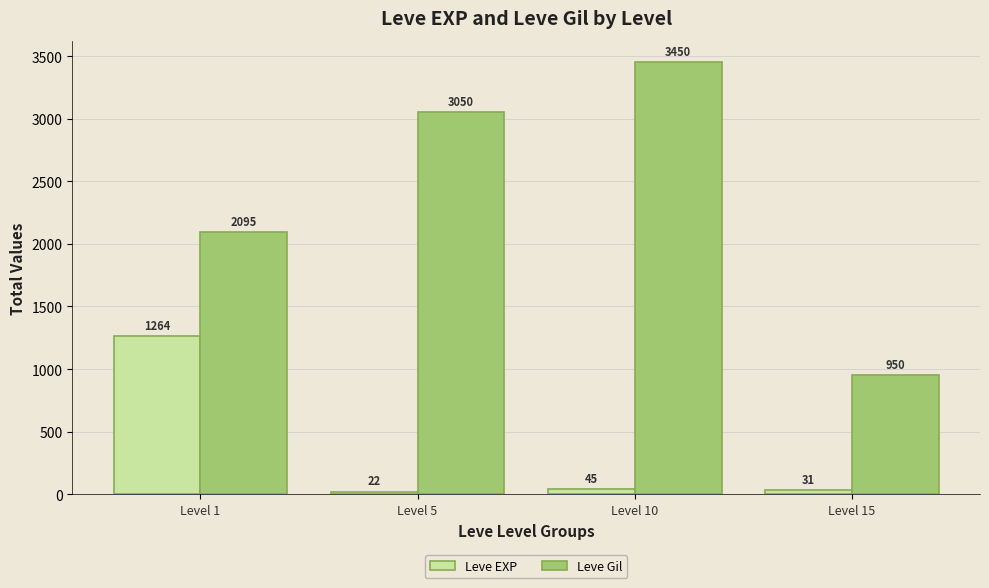

Rank the series by their average value, from lowest to highest.

Leve EXP, Leve Gil